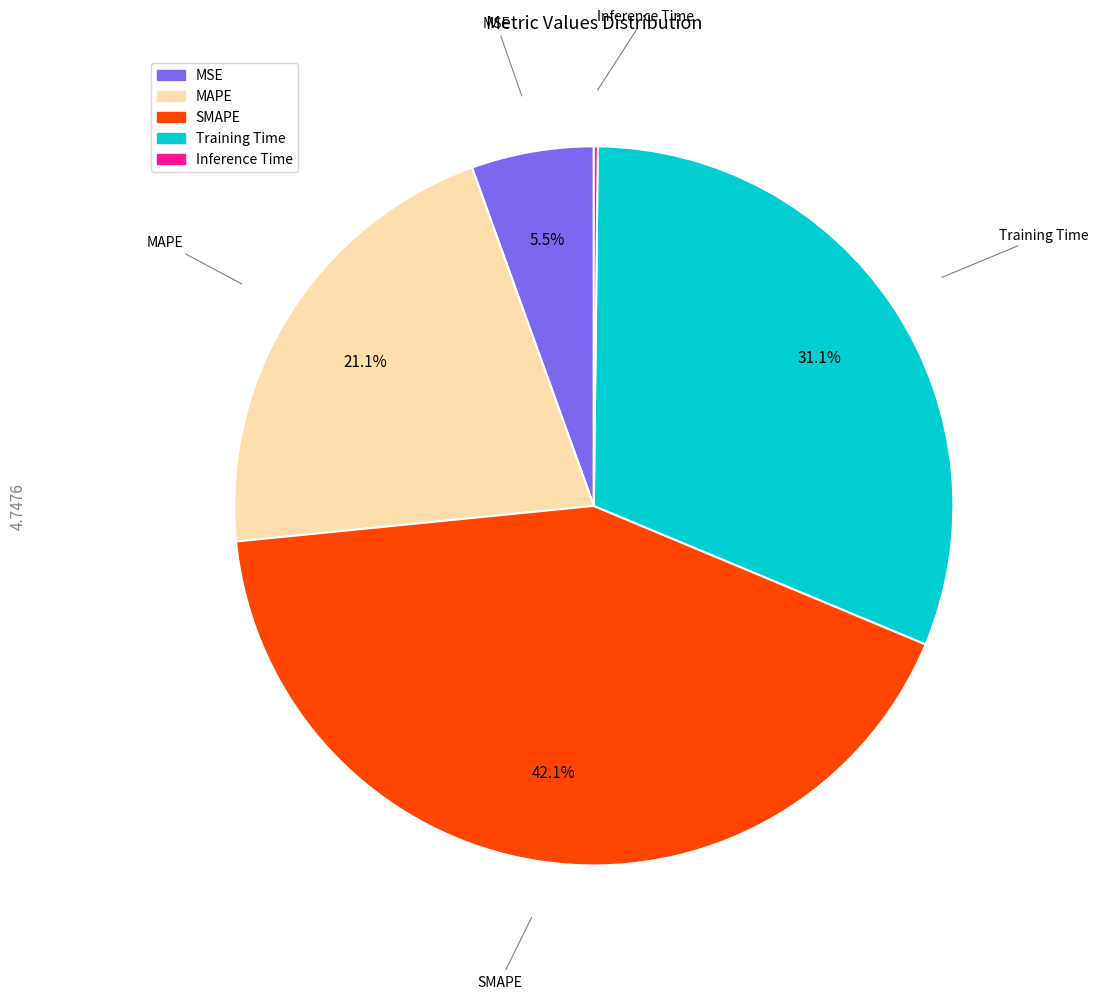

Does Training Time account for over 50% of the chart?

No